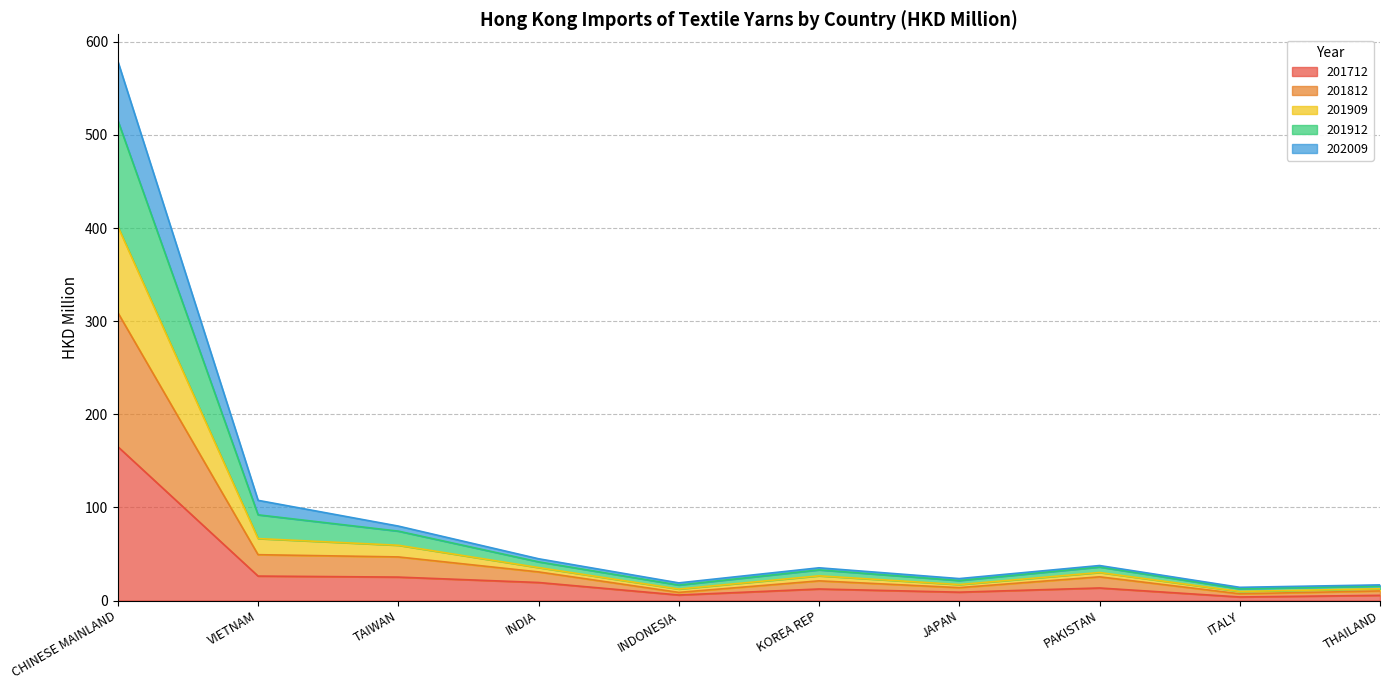

At which label does 202009 reach its peak?

CHINESE MAINLAND